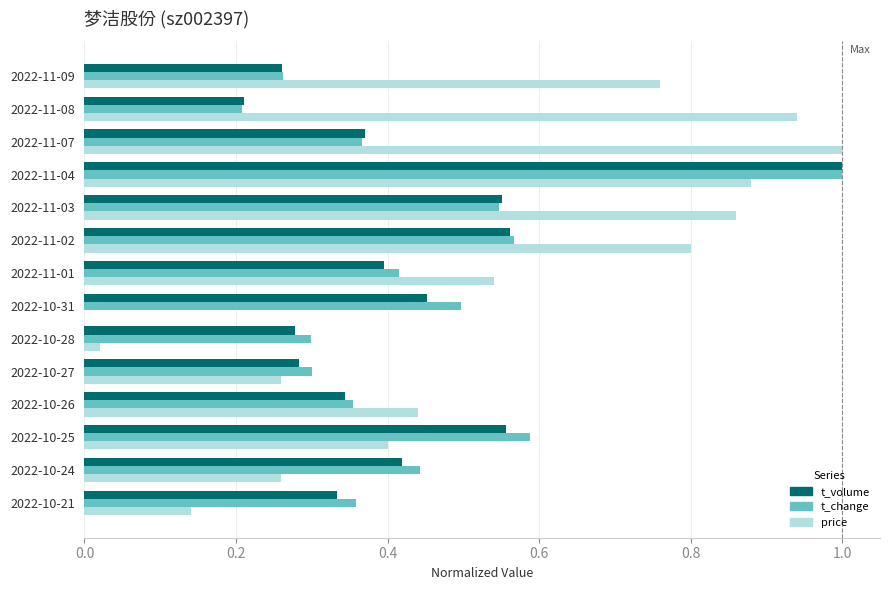

Is it true that t_change equals 0.5 at 2022-10-31?

True